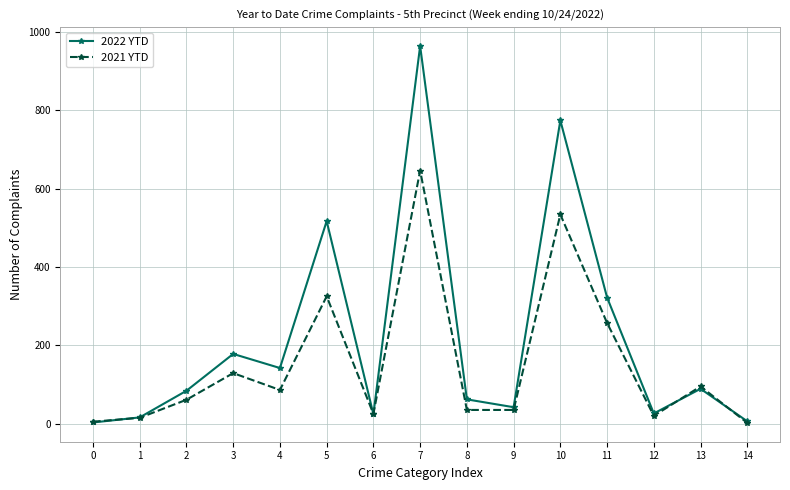

Rank the series at 5 from highest to lowest value.

2022 YTD, 2021 YTD